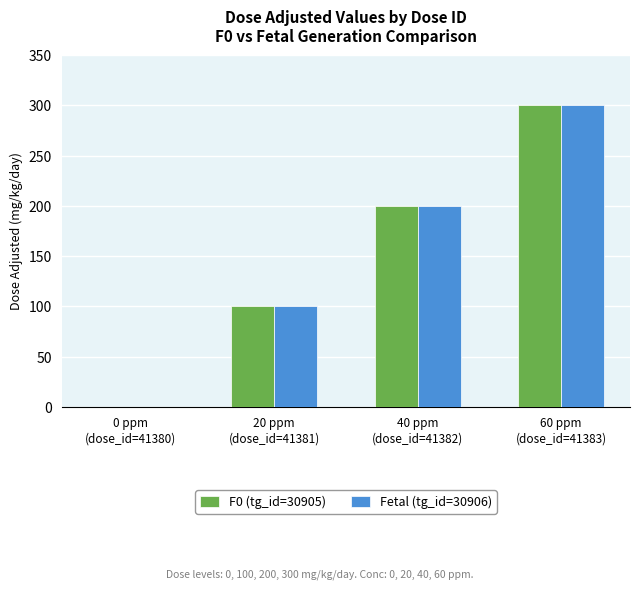

How many groups of bars are there?

4